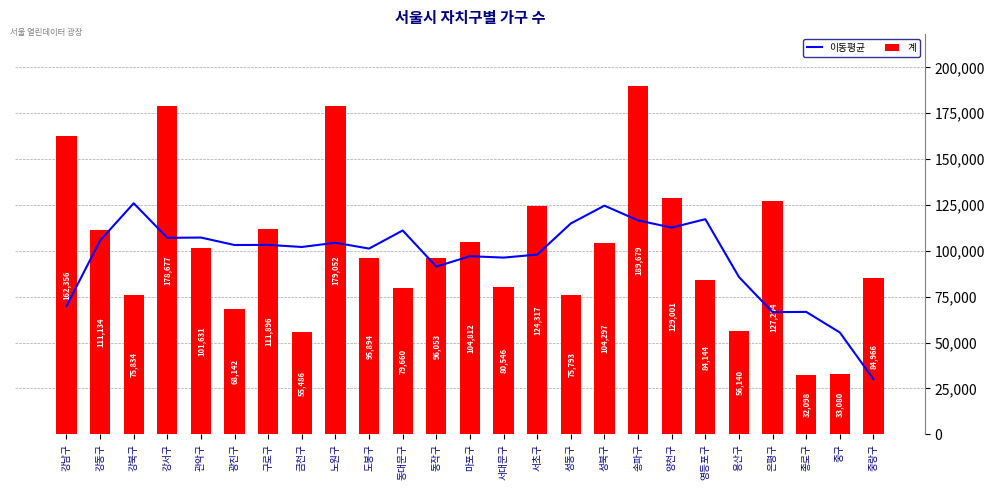

At 금천구, list the series in order from largest to smallest.

이동평균, 계